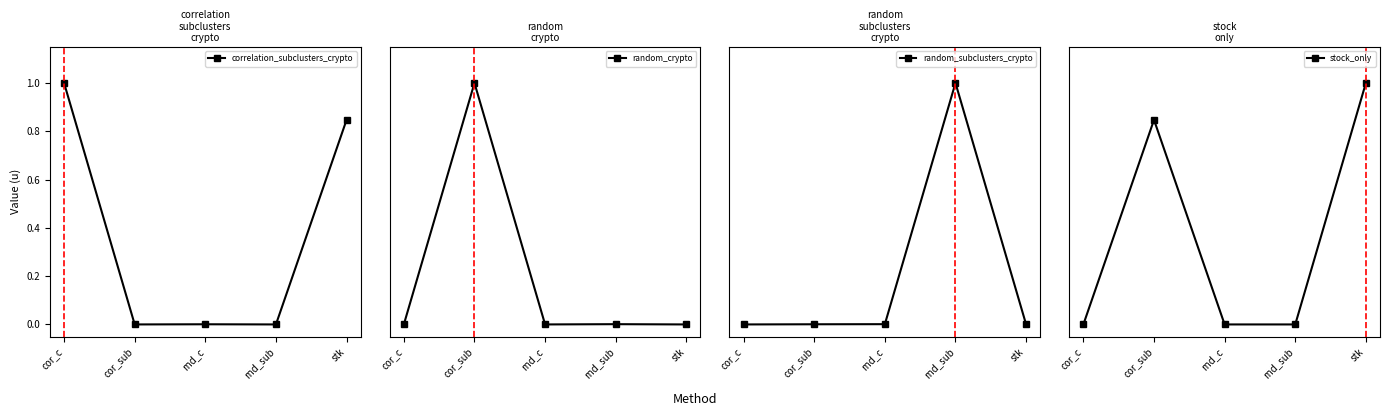

What are all the series names shown in the legend?

correlation_subclusters_crypto, random_crypto, random_subclusters_crypto, stock_only